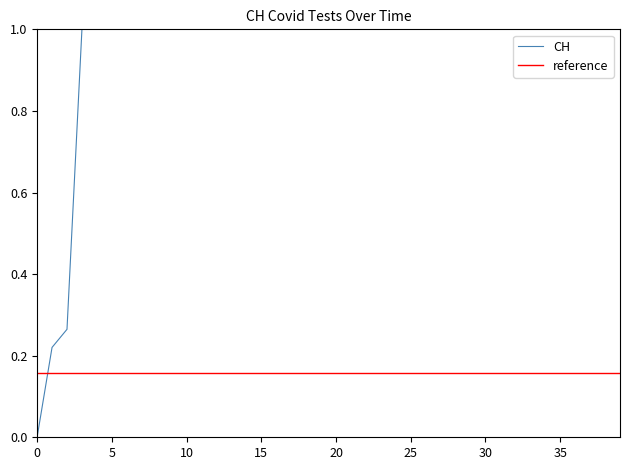

Reading left to right, what are all the values shown in this chart?

0.0	0.2	0.3	1.0	1.0	1.0	1.0	1.0	1.0	1.0	1.0	1.0	1.0	1.0	1.0	1.0	1.0	1.0	1.0	1.0	1.0	1.0	1.0	1.0	1.0	1.0	1.0	1.0	1.0	1.0	1.0	1.0	1.0	1.0	1.0	1.0	1.0	1.0	1.0	1.0